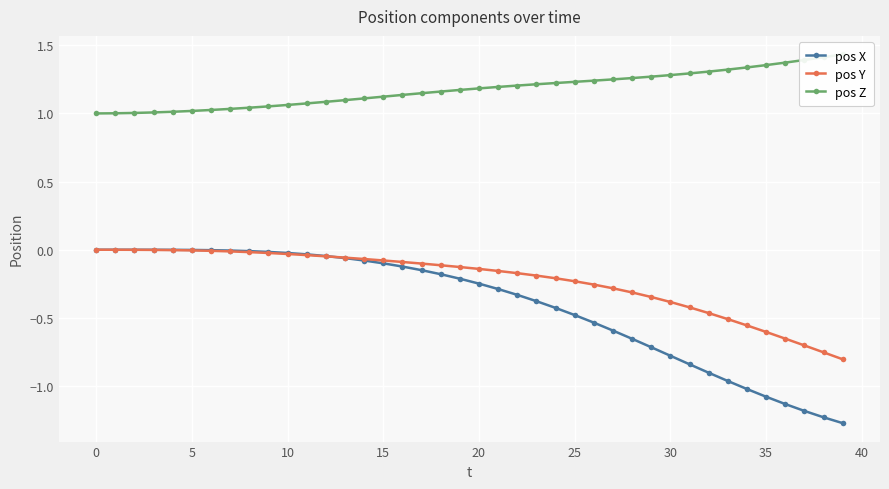

True or false: pos Z and pos X cross at least once.

False